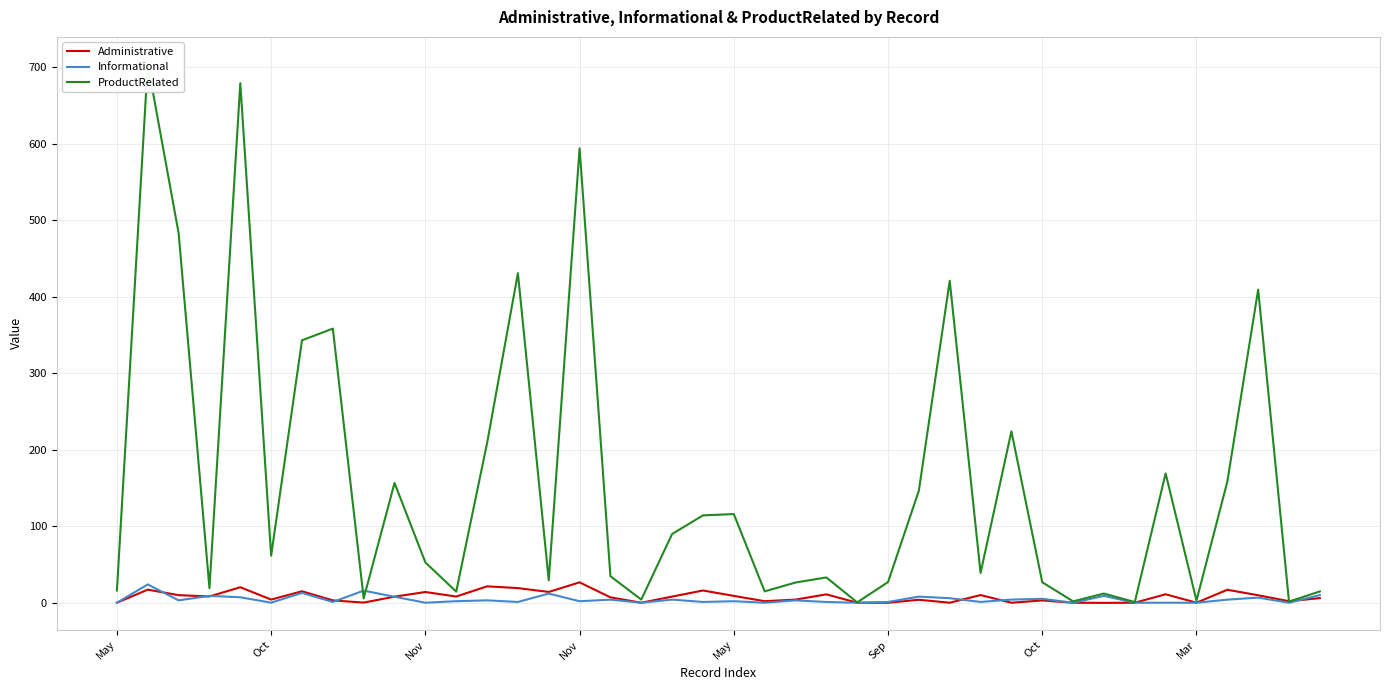

How many lines are shown in the chart?

3